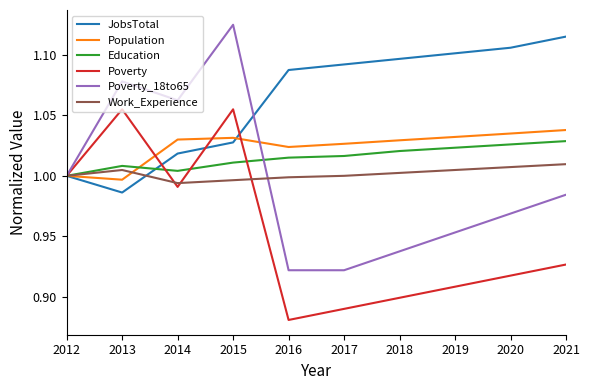

Which series has the largest range (max minus min)?

Poverty_18to65